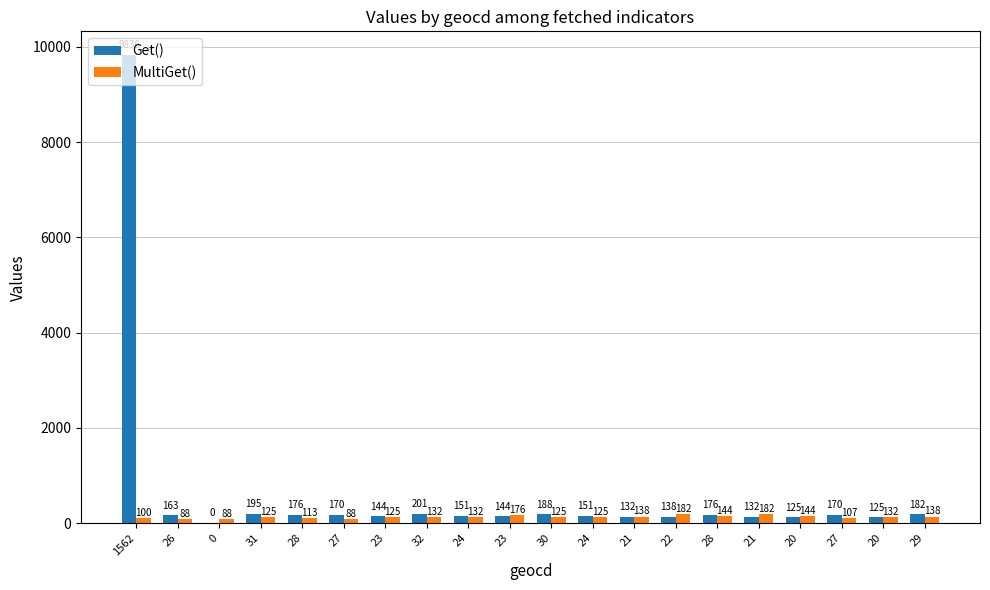

Between 31 and 28, which series saw the biggest shift?

Get()